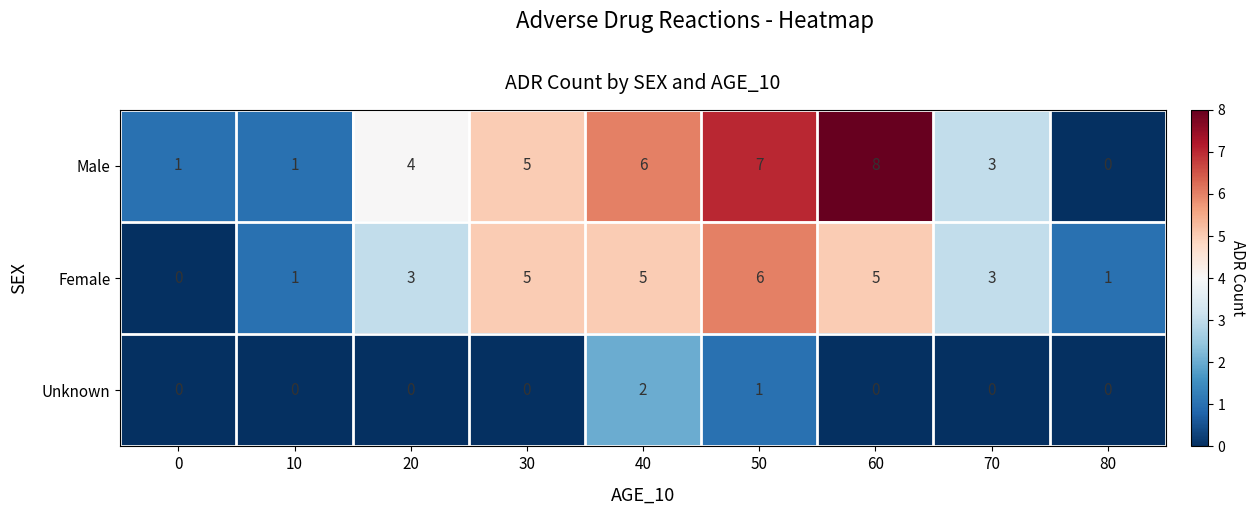

Which series has the largest range (max minus min)?

Male